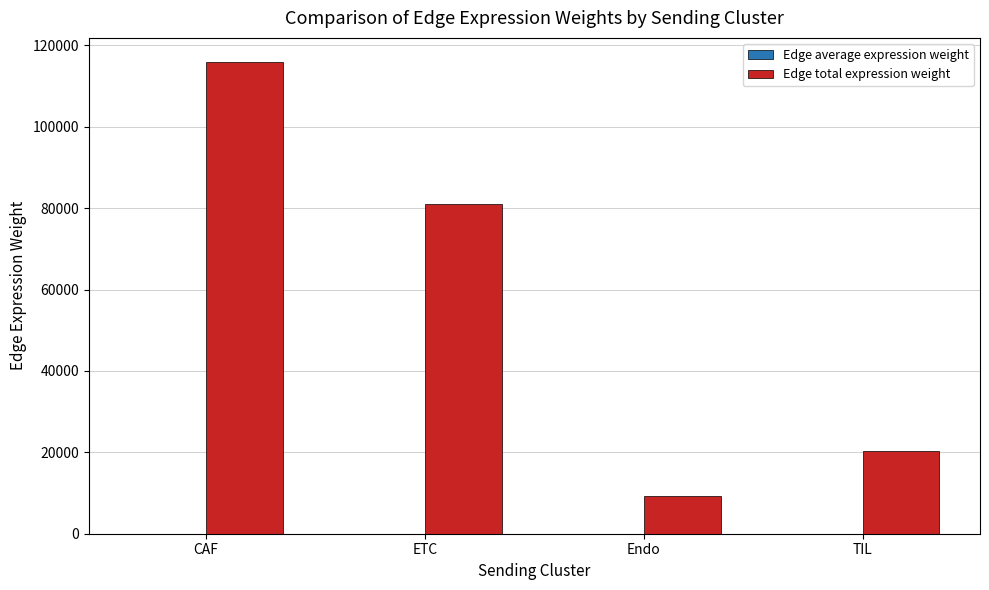

Which series has the largest total across all categories?

Edge total expression weight